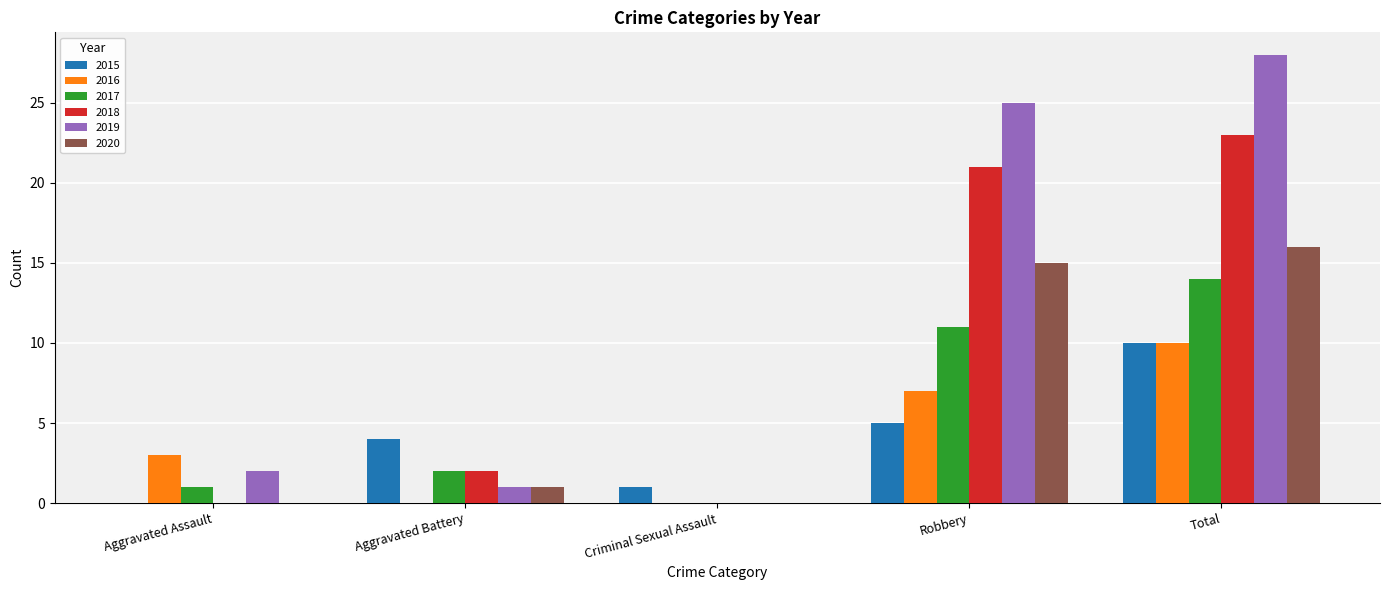

How many series are shown in this chart?

6